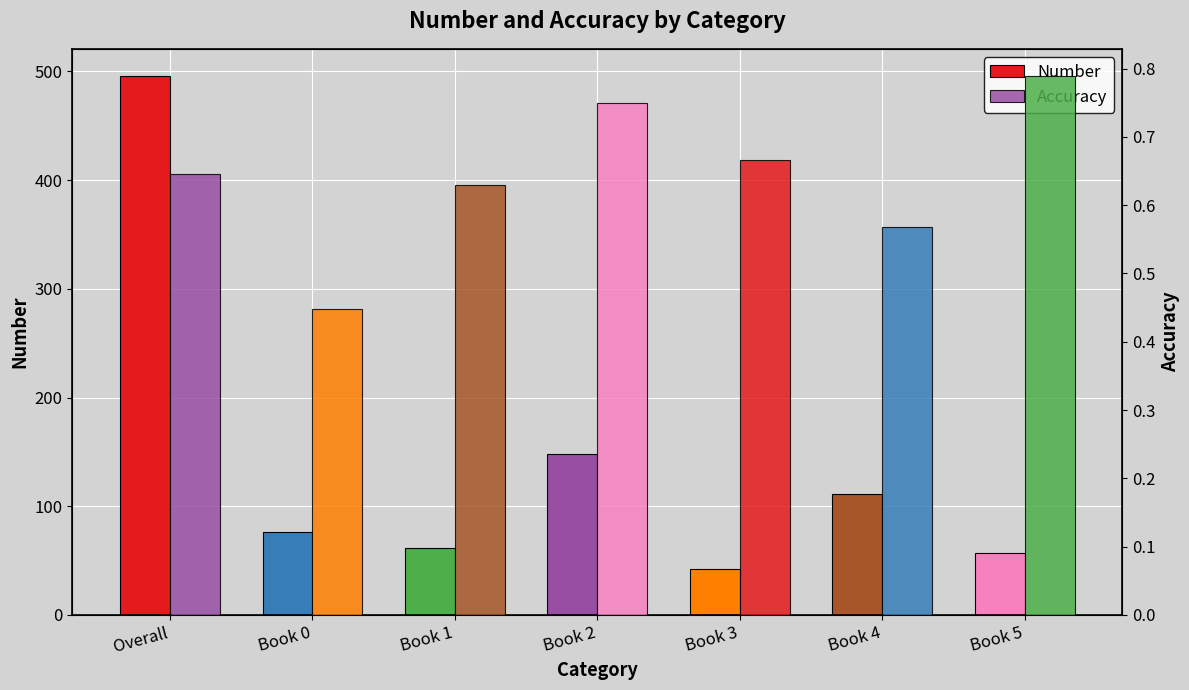

What is the label of the 4th bar from the left?

Book 2